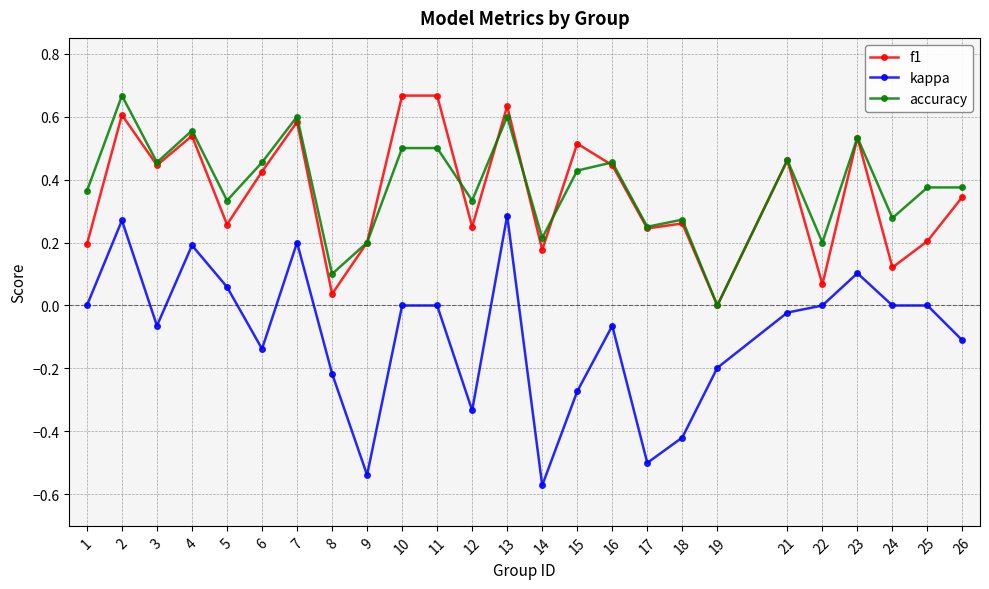

What are all the series names shown in the legend?

f1, kappa, accuracy